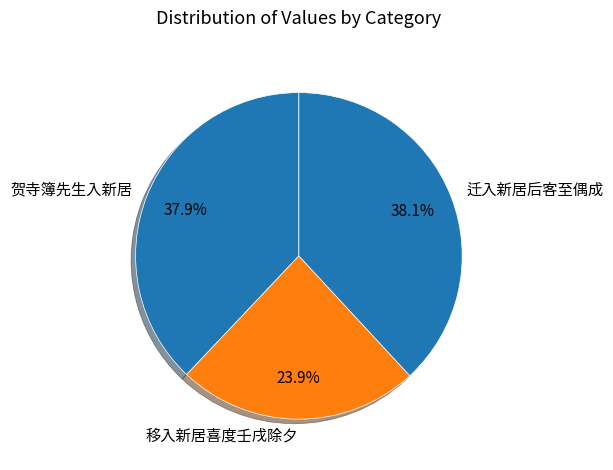

What is the ratio of the value at 迁入新居后客至偶成 to the value at 贺寺簿先生入新居?

1.0